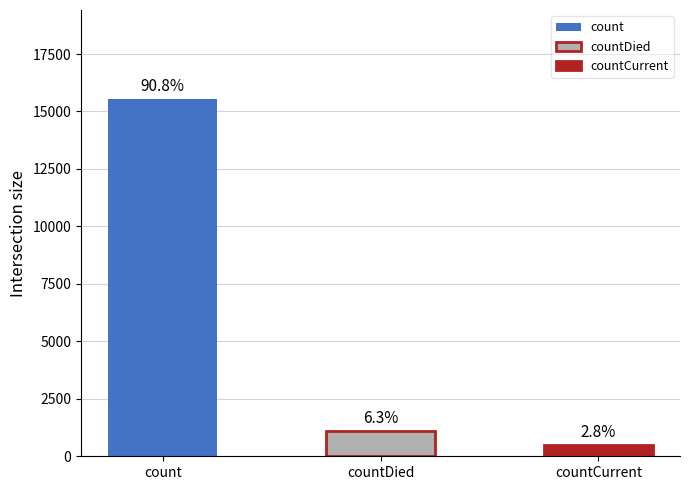

True or false: the data shows 271 at countDied.

False